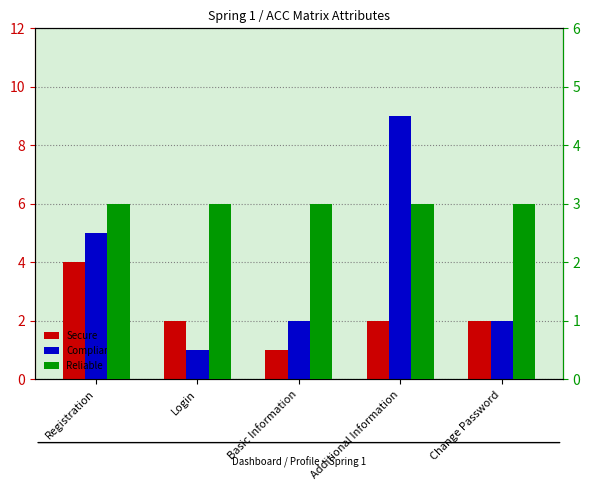

What is the label of the 2nd bar from the left?

Login